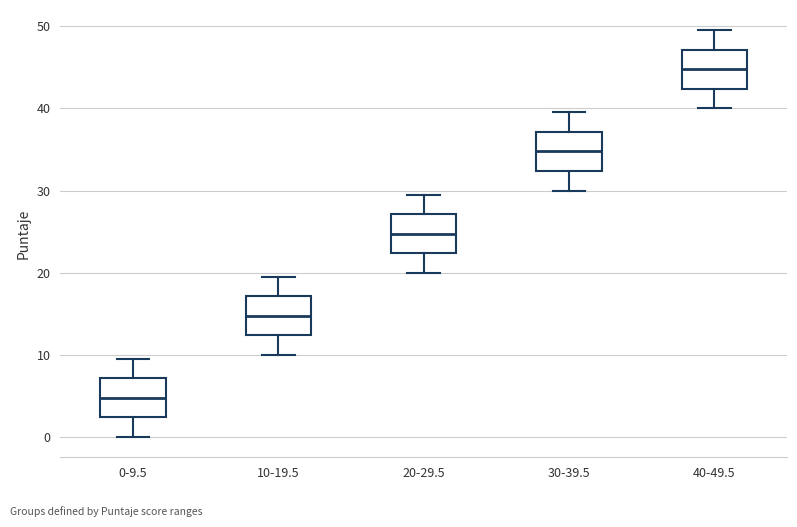

Where does the upper whisker of the box for 20-29.5 end on the y-axis? The values are not printed on the chart, so give them approximately, as read against the axis.

30